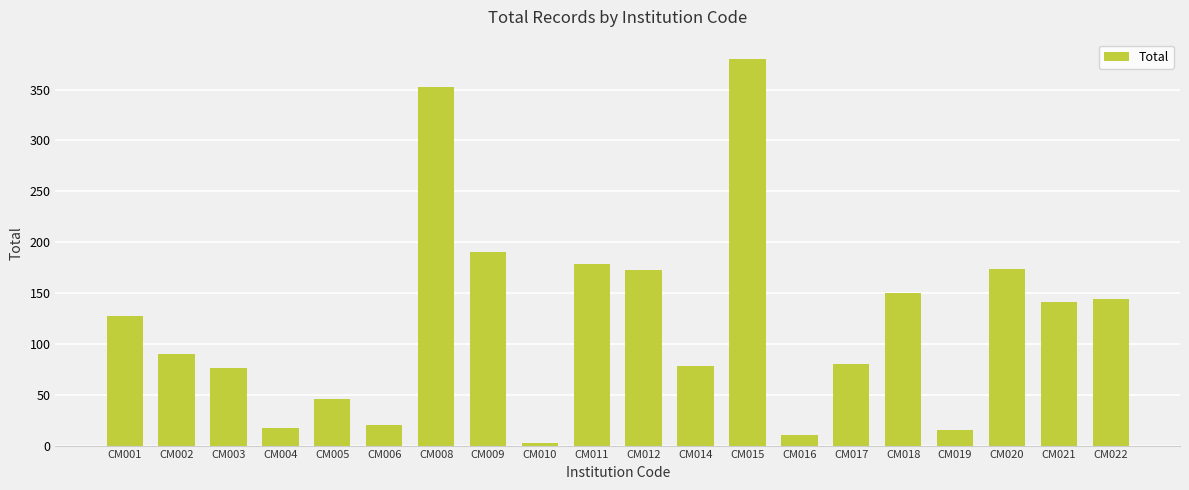

At which category does the chart reach its peak across all series?

CM015